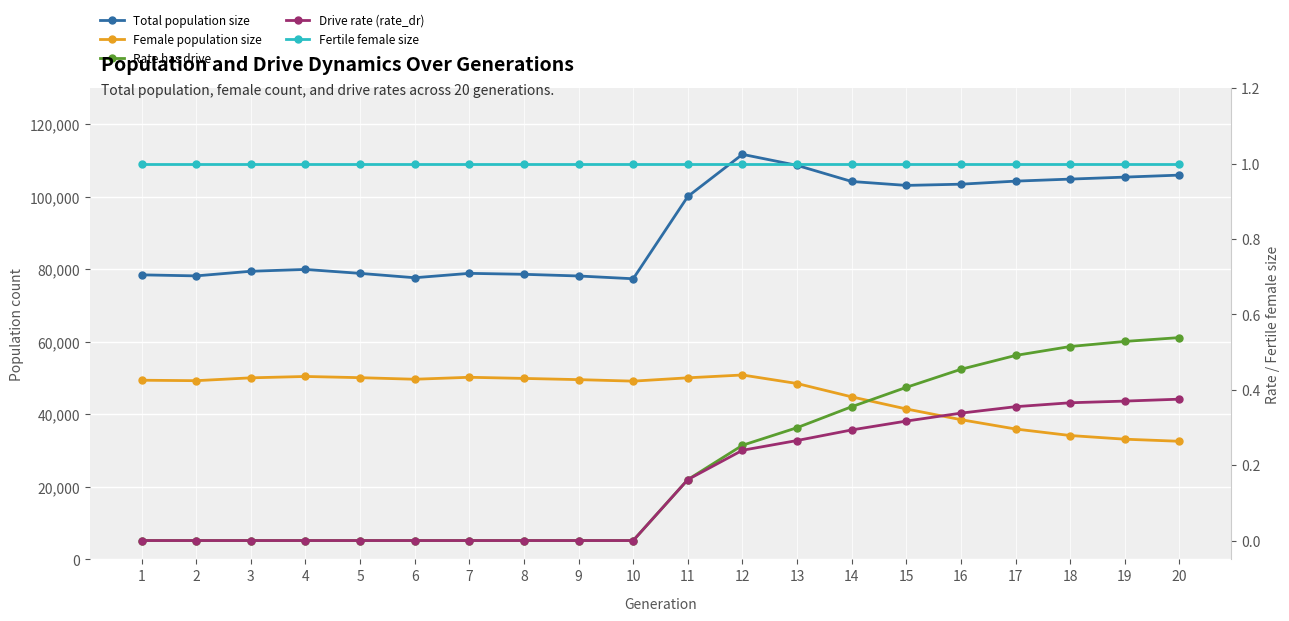

True or false: Total population size has a value of 106004.0 at 20.

True